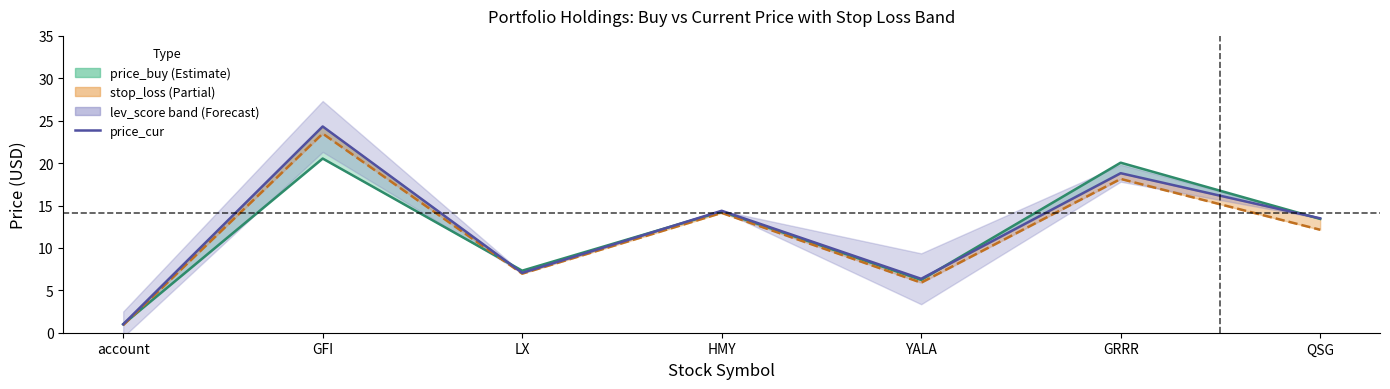

What is the minimum value for price_buy?

1.0